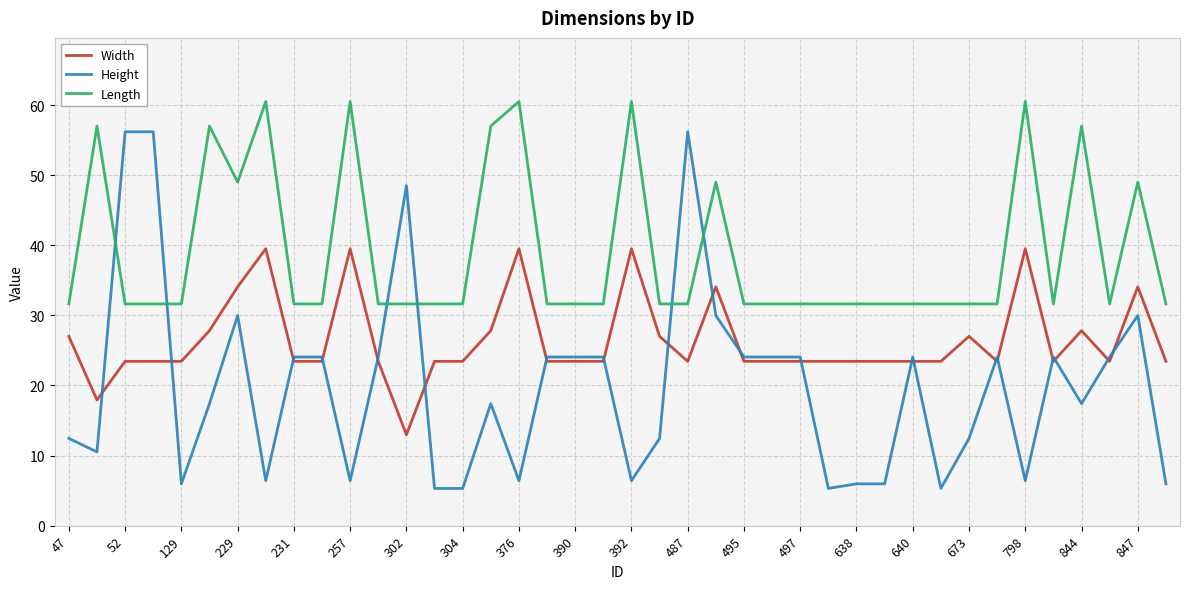

How many lines are shown in the chart?

3